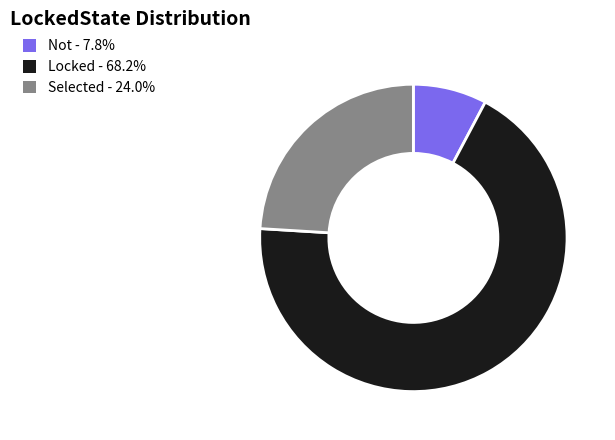

What is the smallest slice in the pie chart?

Not